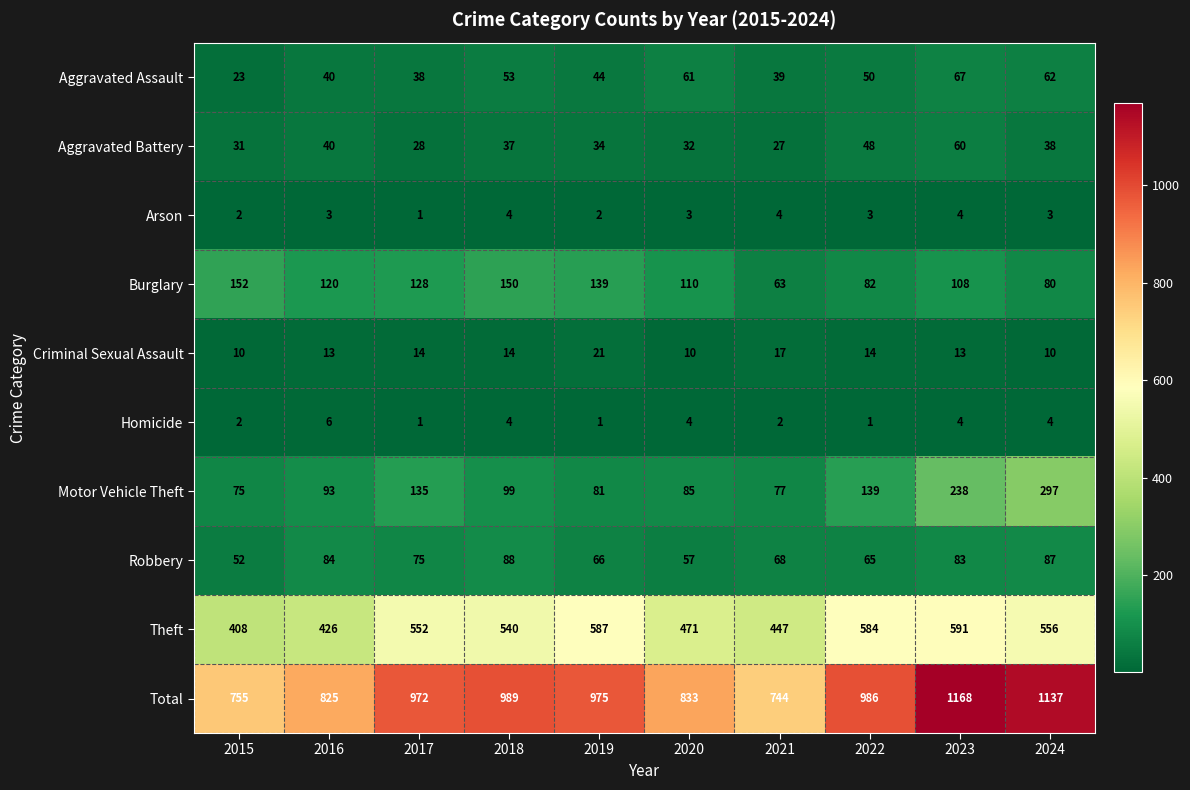

Which label corresponds to the largest value in the chart?

2023